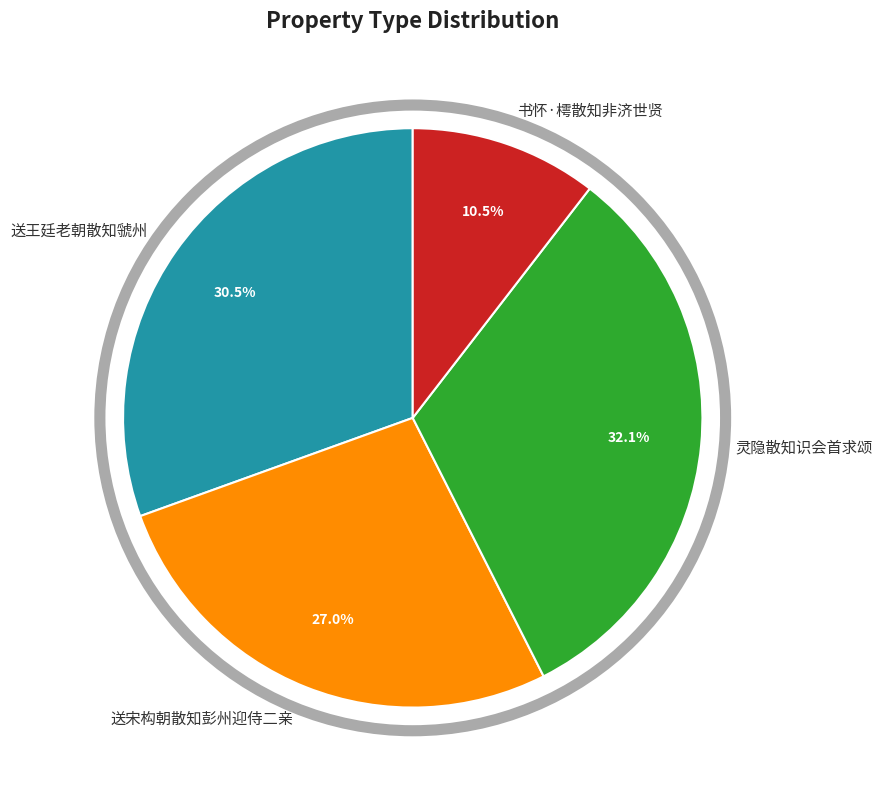

Is it true that 送王廷老朝散知虢州 is 21% of the pie?

False